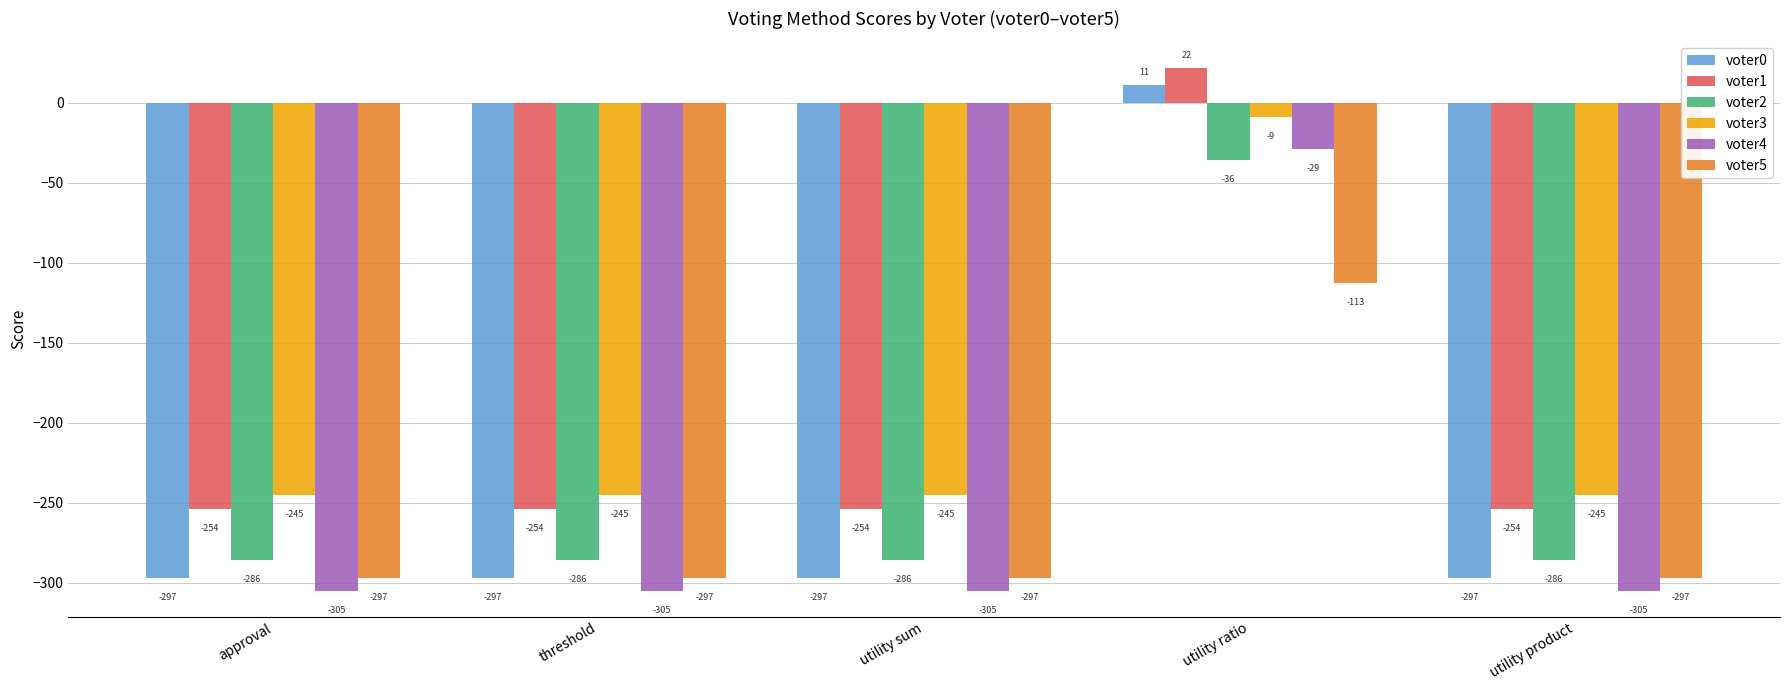

How many bars are there in total?

30